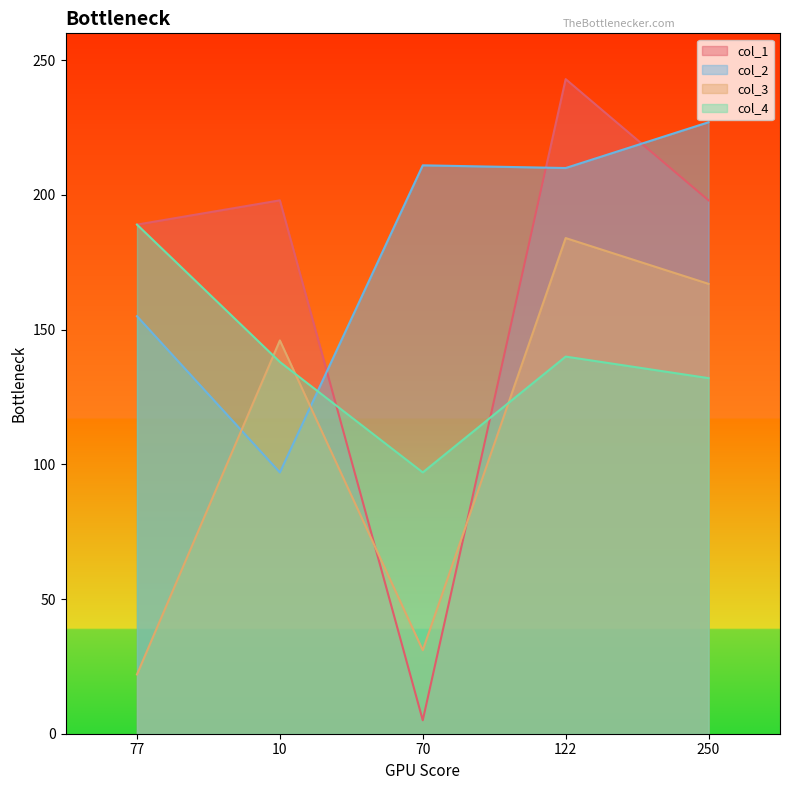

Where is the first local maximum for col_3?

10